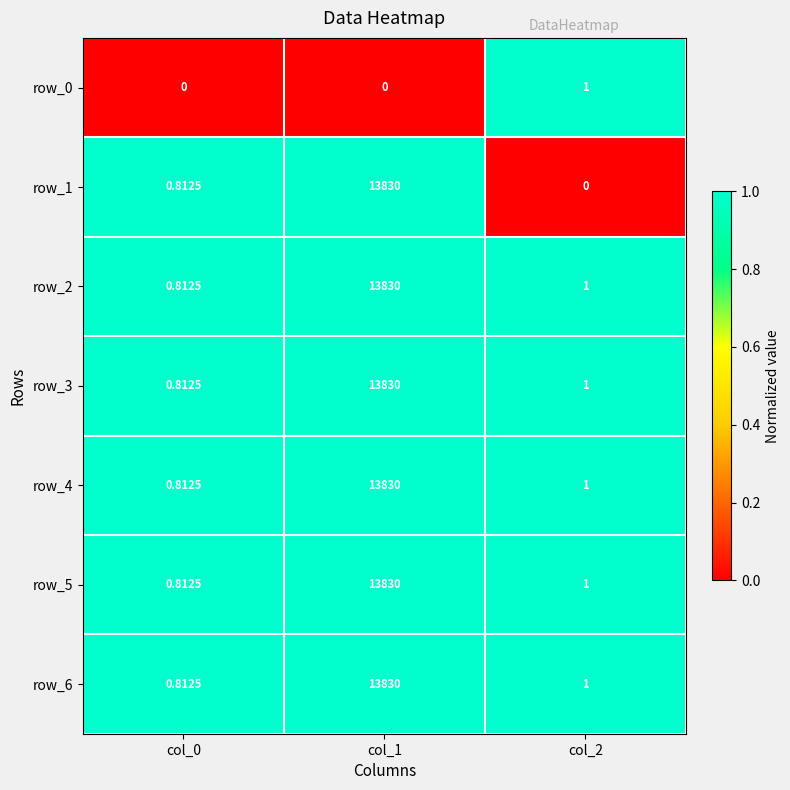

Is the value of row_6 at col_1 greater than the value of row_1 at col_0?

Yes